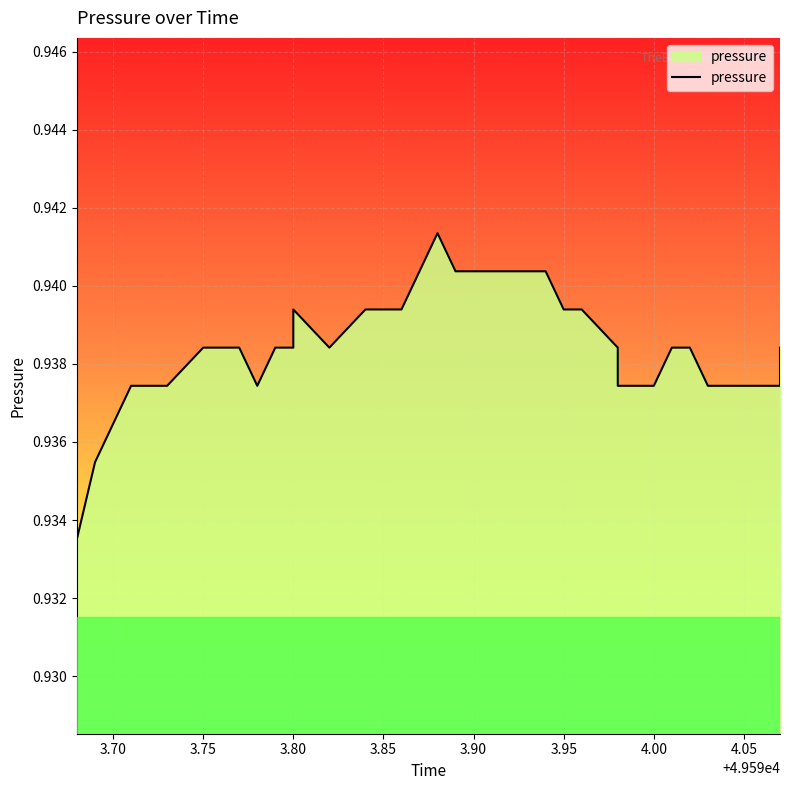

Reading left to right, extract all data points from this chart.

0.9	0.9	0.9	0.9	0.9	0.9	0.9	0.9	0.9	0.9	0.9	0.9	0.9	0.9	0.9	0.9	0.9	0.9	0.9	0.9	0.9	0.9	0.9	0.9	0.9	0.9	0.9	0.9	0.9	0.9	0.9	0.9	0.9	0.9	0.9	0.9	0.9	0.9	0.9	0.9